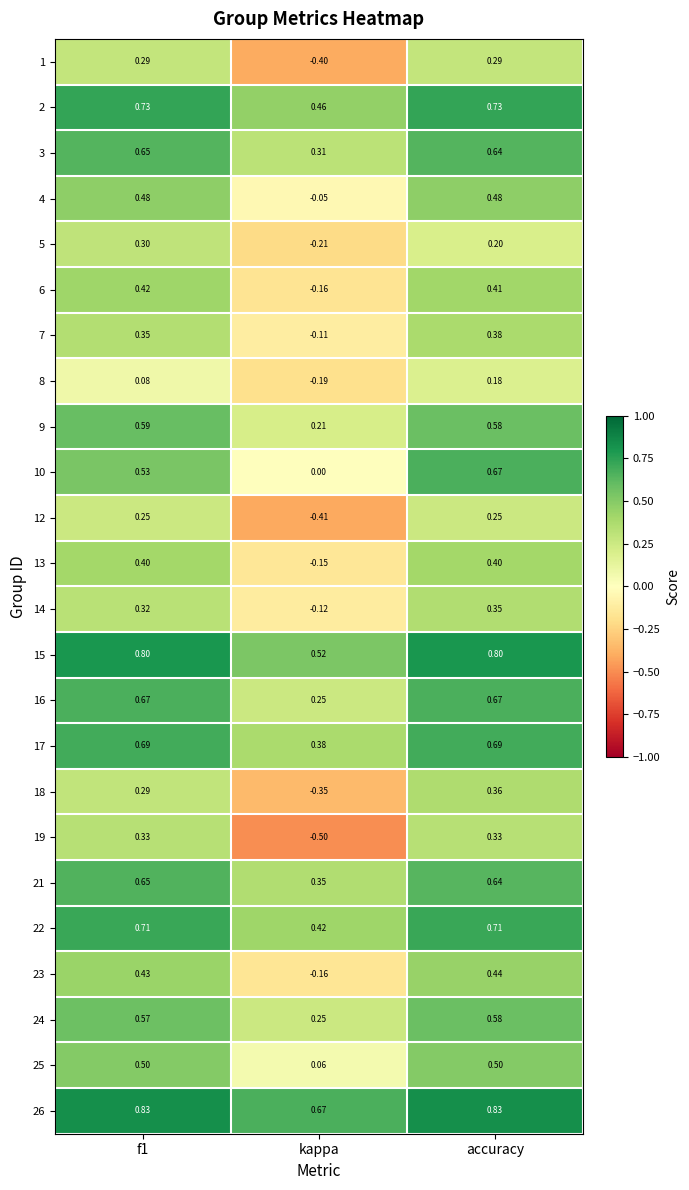

At which category is the sum across all series the highest?

accuracy